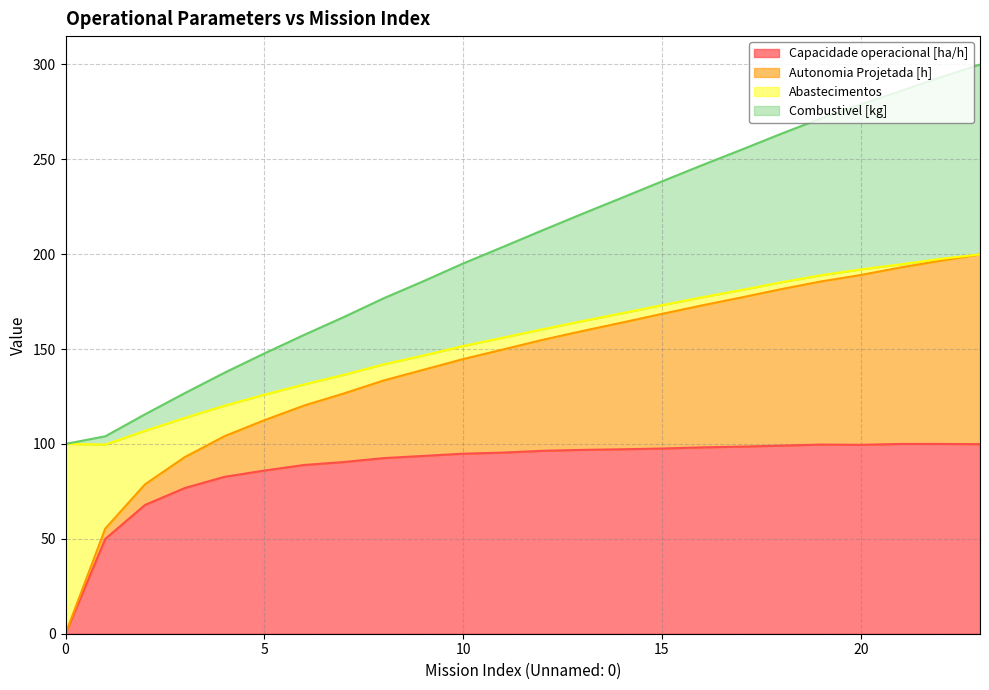

What are all the series names shown in the legend?

Capacidade operacional [ha/h], Autonomia Projetada [h], Abastecimentos, Combustivel [kg]